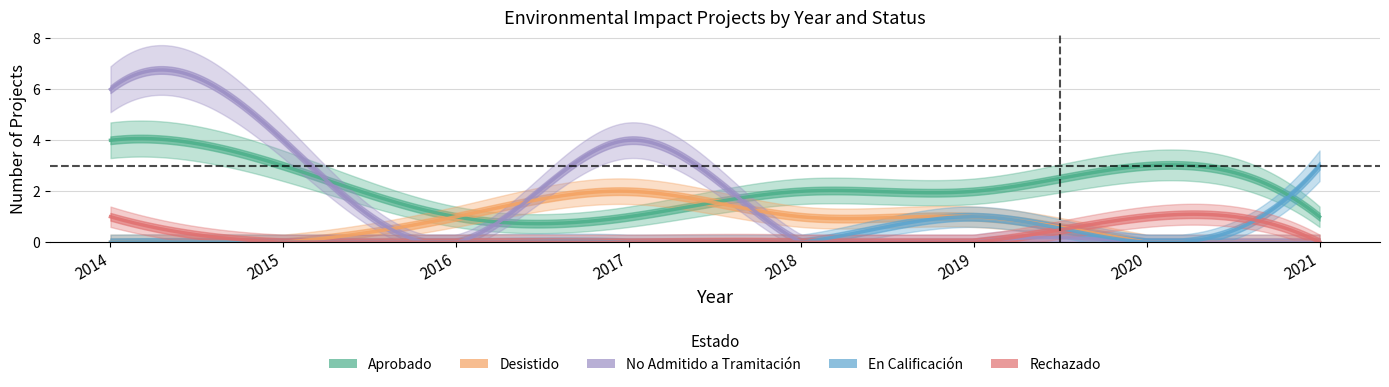

Which series has the largest total across all categories?

Aprobado